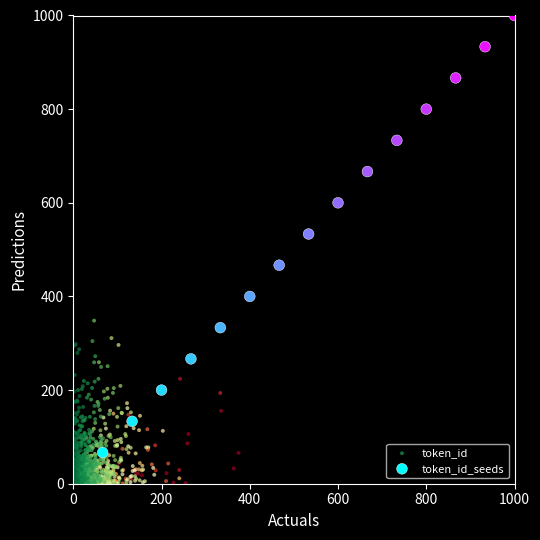

Which series reaches the maximum Y coordinate?

token_id_seeds